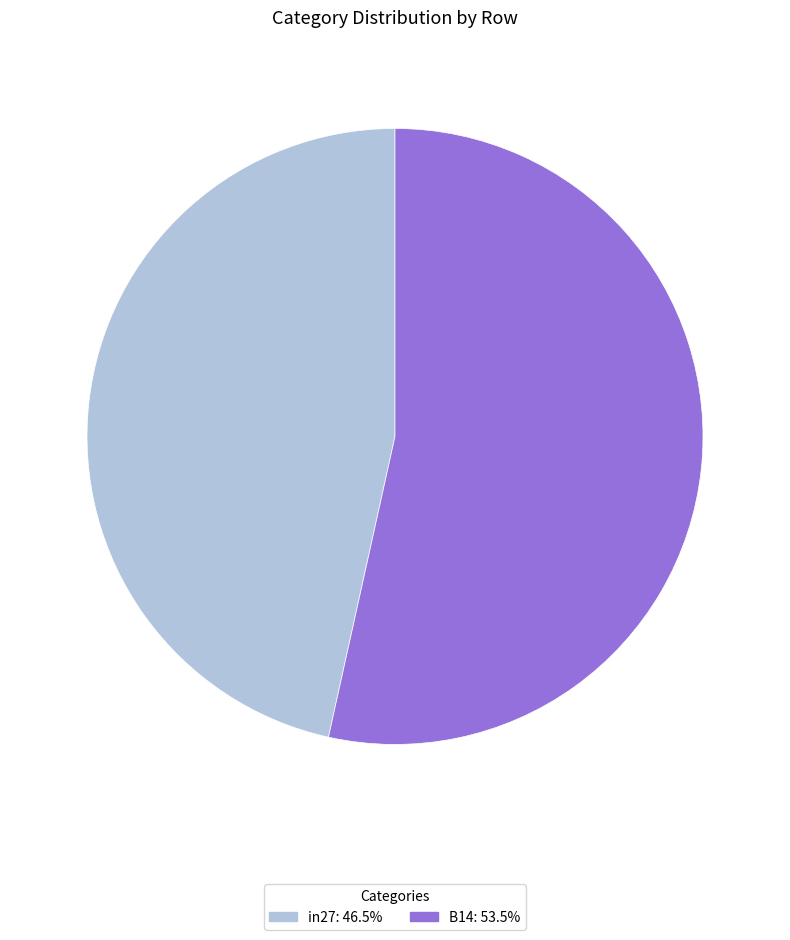

Does any single category account for the majority?

Yes